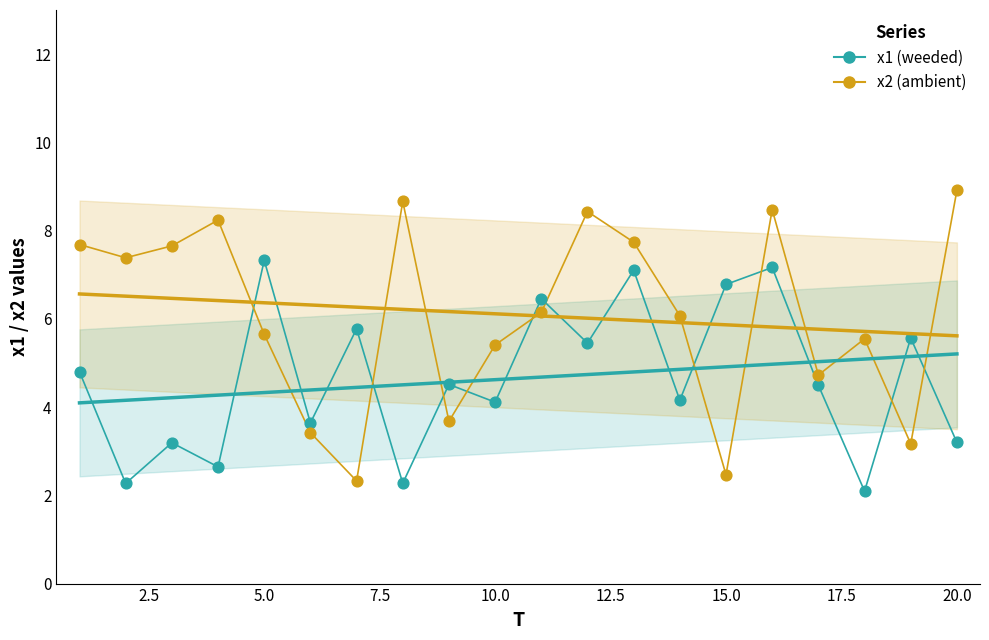

Which series has the largest Y range (max minus min)?

x2 (ambient)